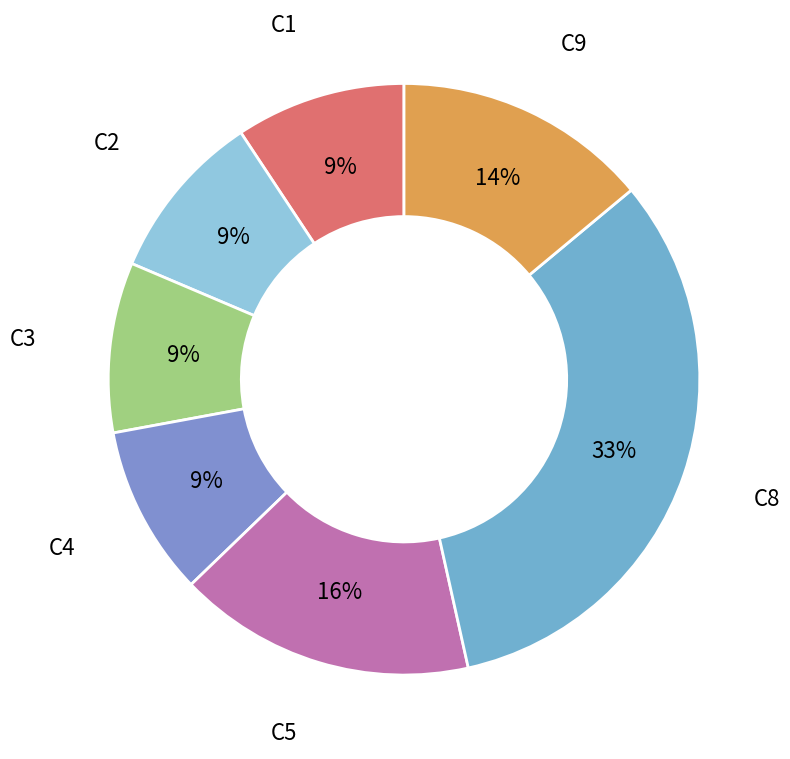

How many segments does this pie chart have?

7